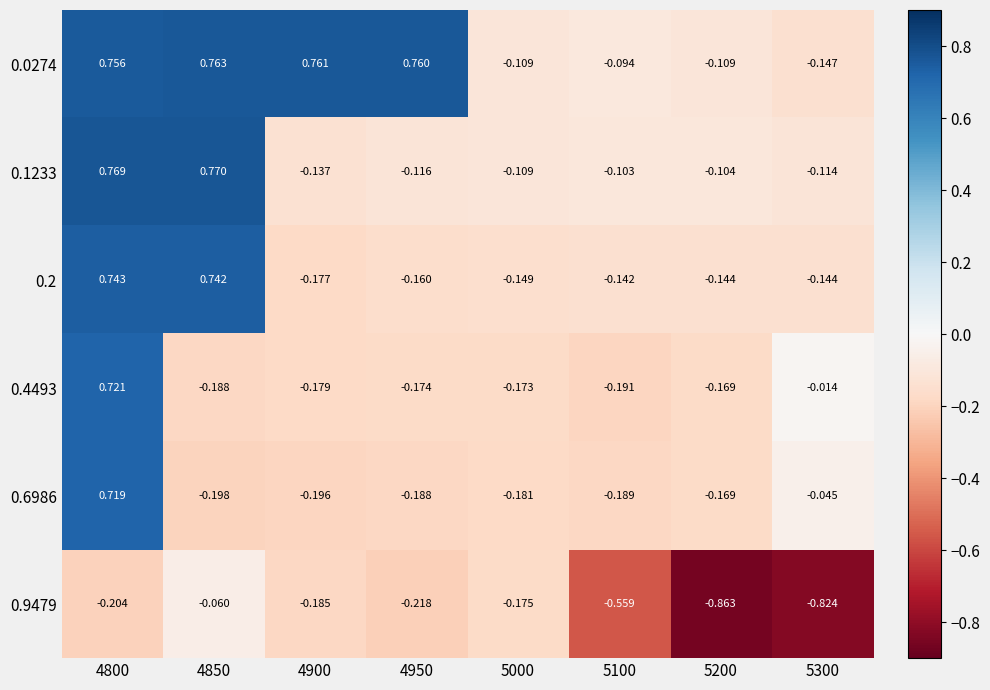

At how many categories does at least one series exceed 0?

4